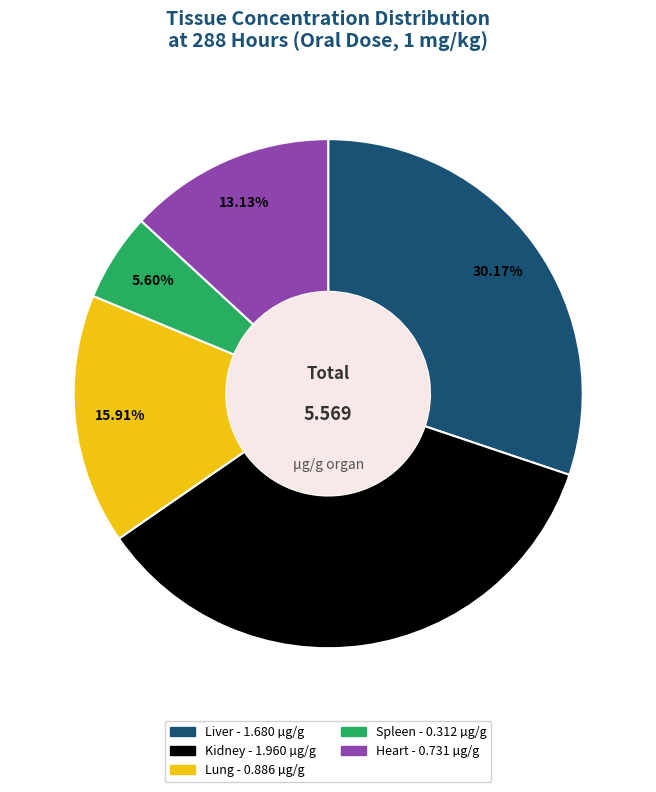

Between Liver and Spleen, which is larger?

Liver